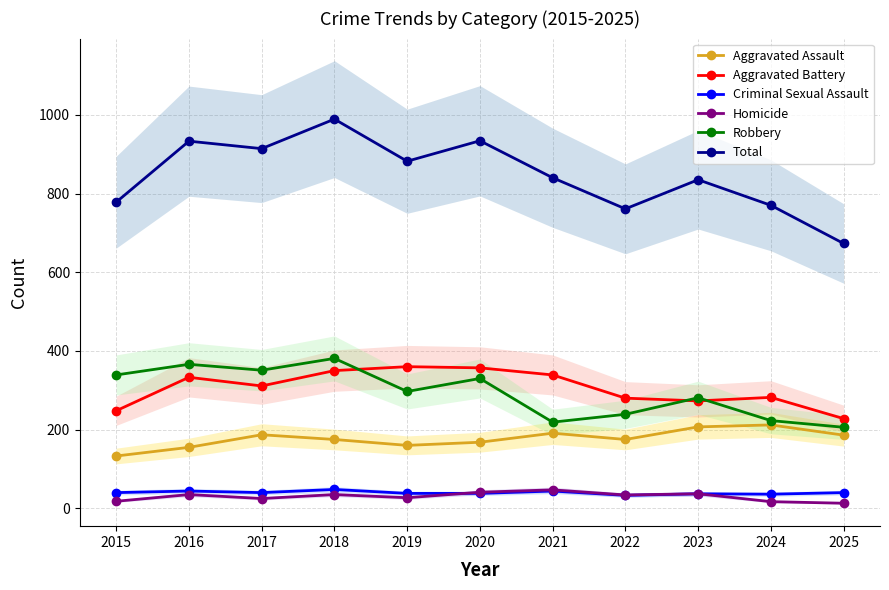

True or false: Aggravated Assault and Total intersect in this chart.

False